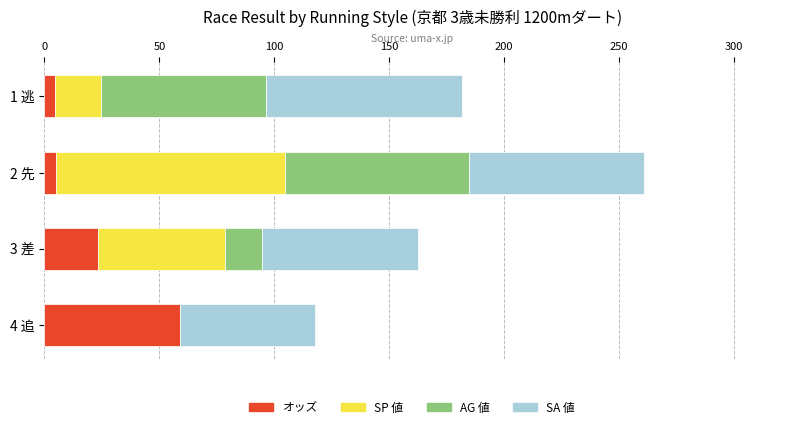

Where is オッズ nearest to the value 31?

3 差